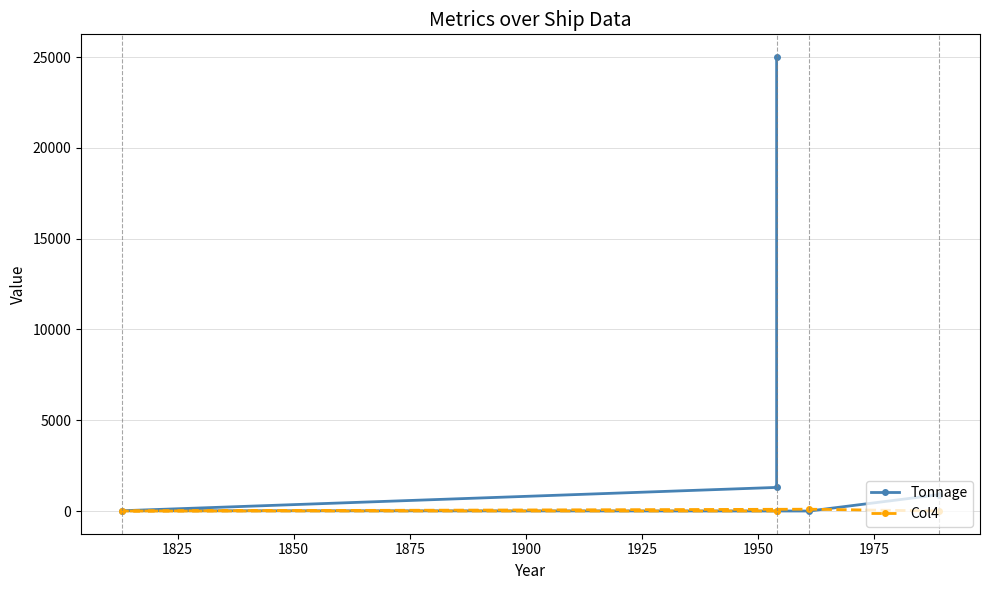

Does the chart display data point markers on the line(s)?

Yes